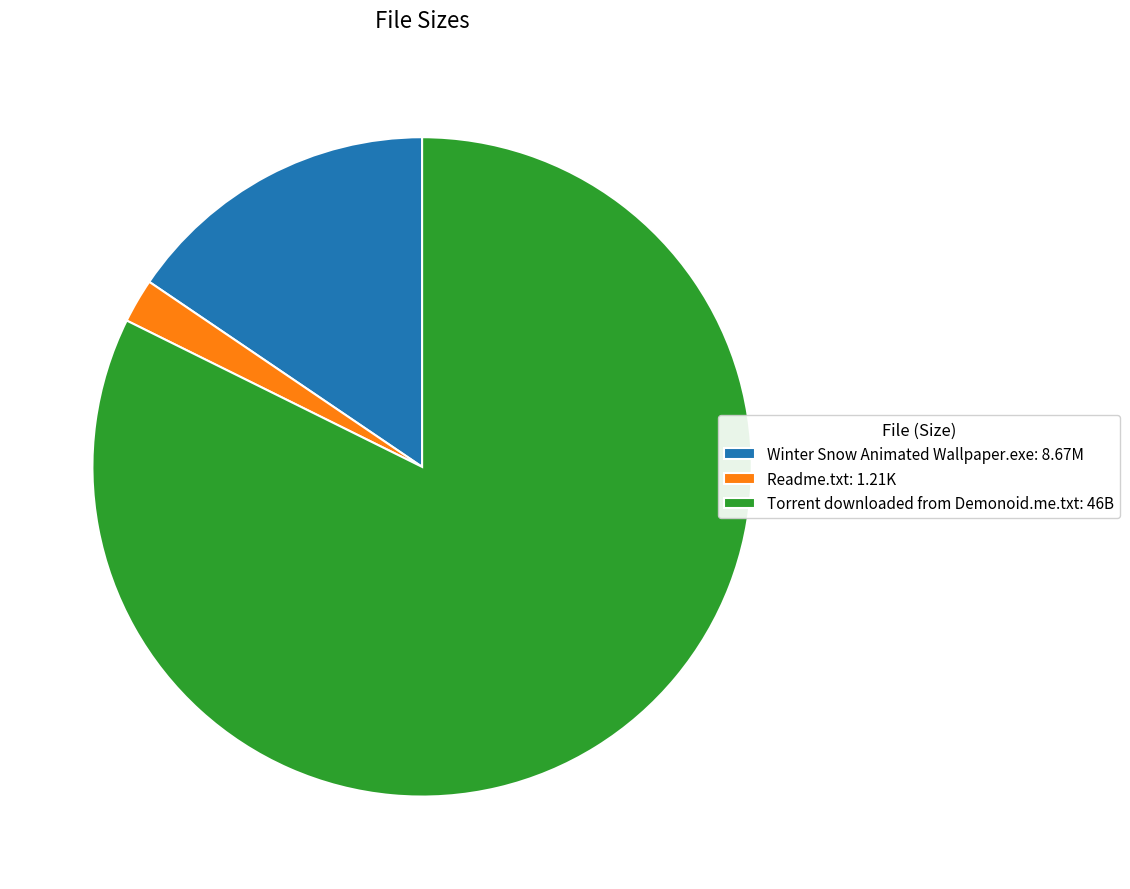

Is the sum of Torrent downloaded from Demonoid.me.txt: 46B and Winter Snow Animated Wallpaper.exe: 8.67M greater than half?

Yes